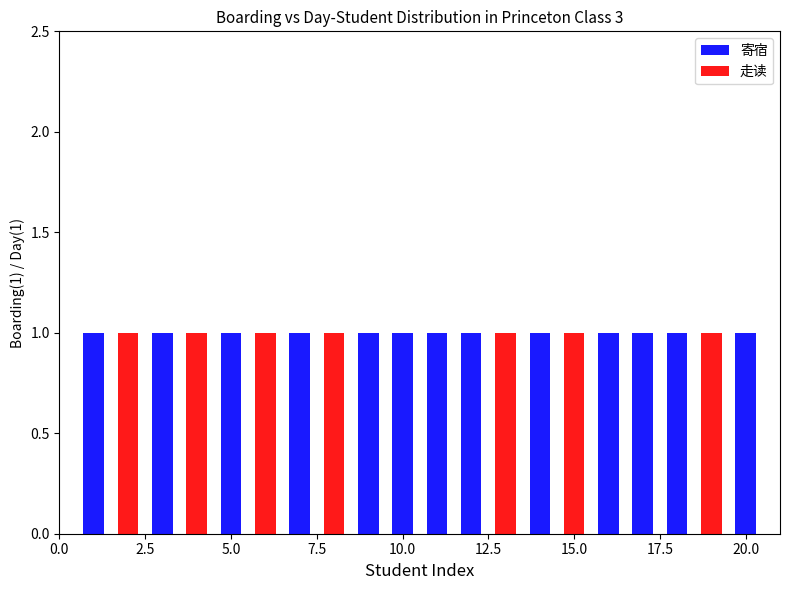

How many series are shown in this chart?

2